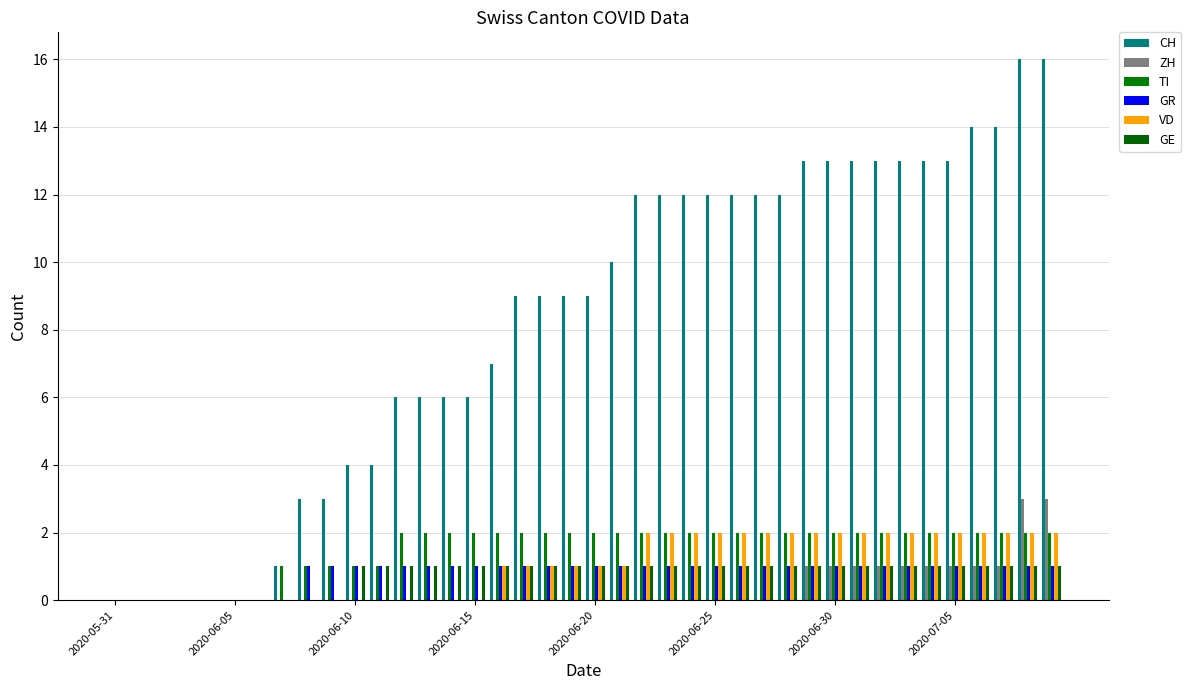

List the series in order of their peak value, lowest first.

GR, GE, TI, VD, ZH, CH